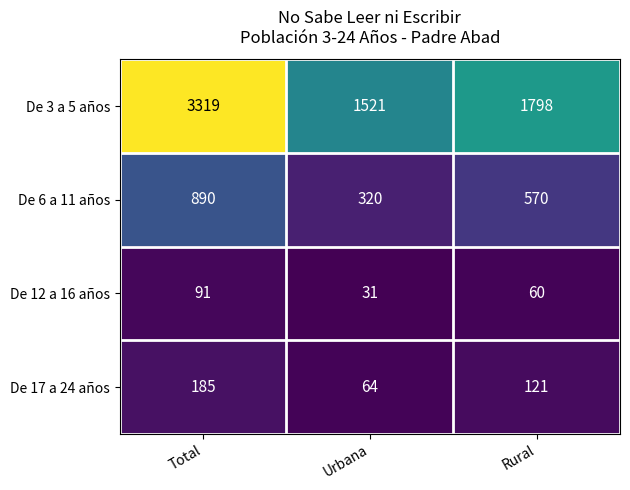

Which series has the largest total across all categories?

De 3 a 5 años